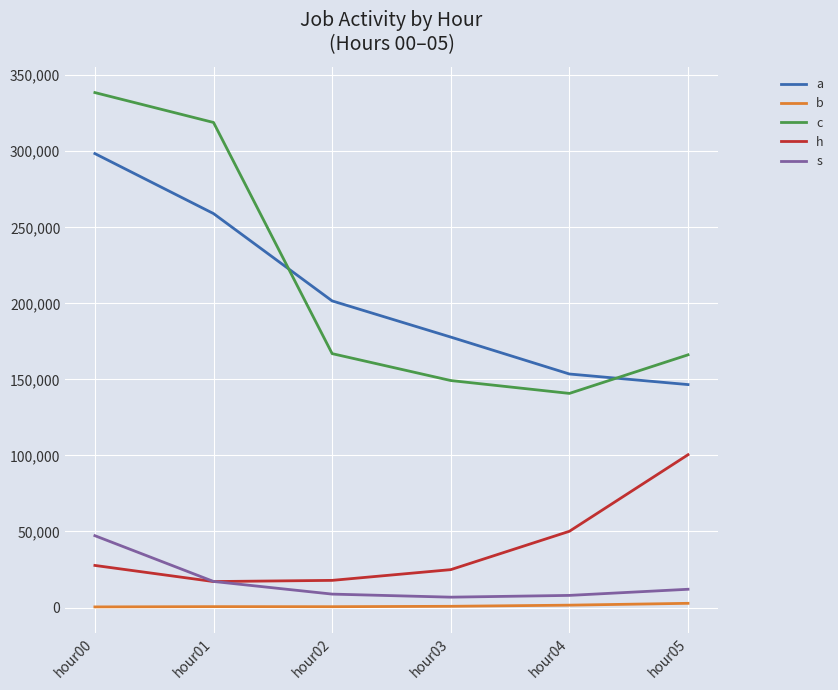

Which series changed the most between hour01 and hour03?

c